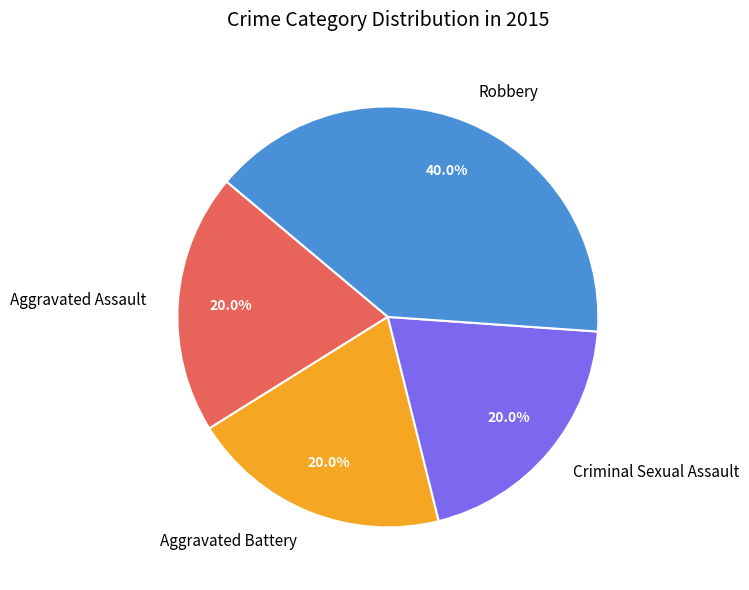

Does Criminal Sexual Assault represent more than half of the total?

No